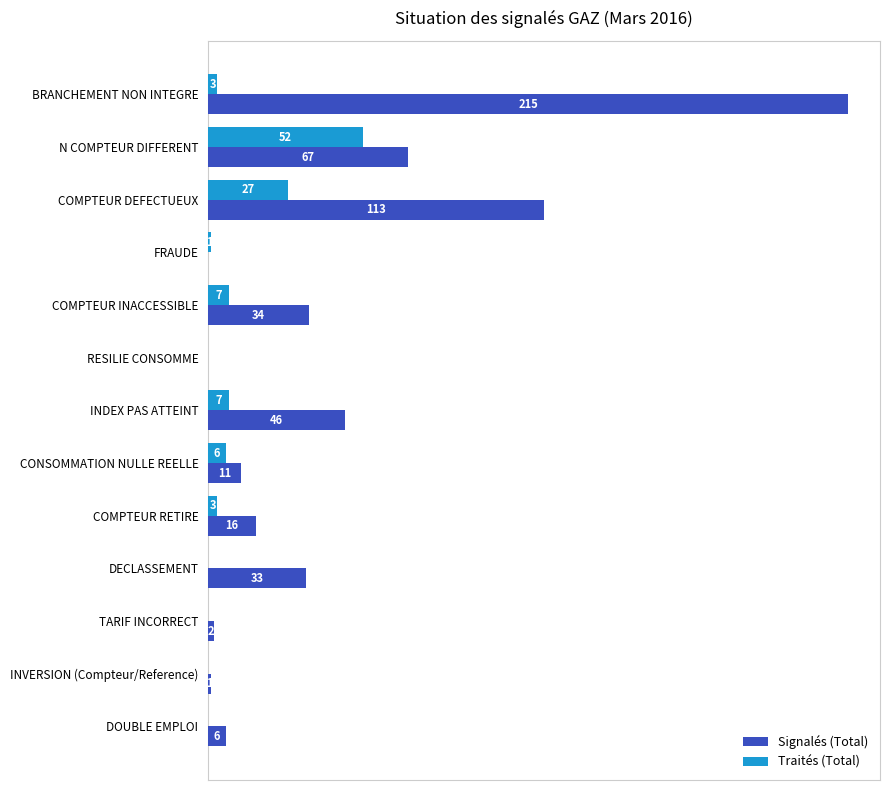

Which label corresponds to the largest value in the chart?

BRANCHEMENT NON INTEGRE